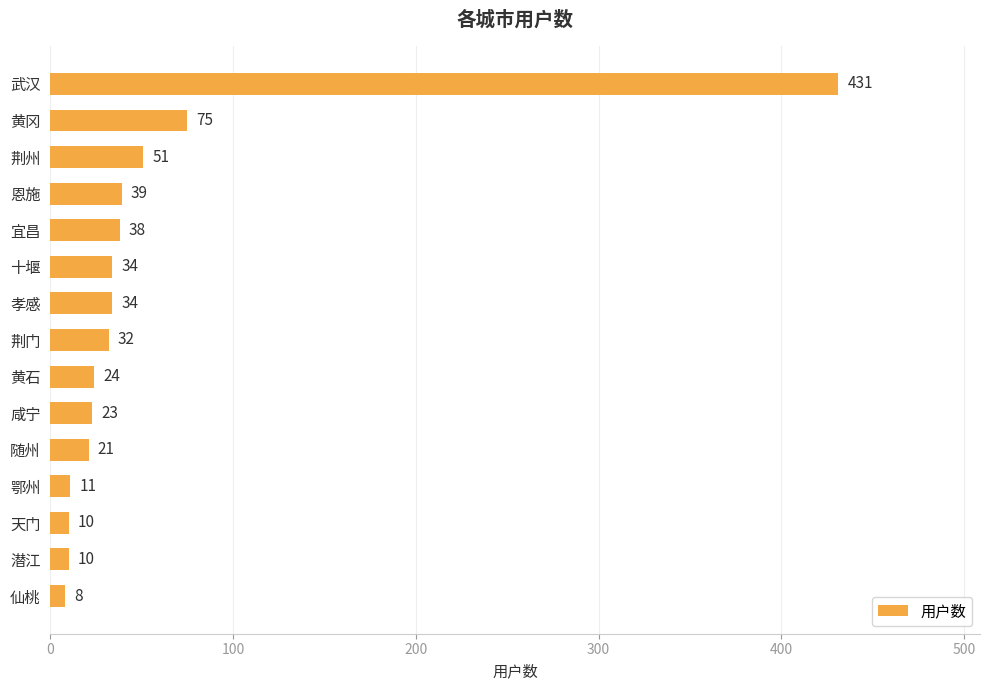

Reading bottom to top, transcribe all the data shown in this chart.

仙桃=8	潜江=10	天门=10	鄂州=11	随州=21	咸宁=23	黄石=24	荆门=32	孝感=34	十堰=34	宜昌=38	恩施=39	荆州=51	黄冈=75	武汉=431